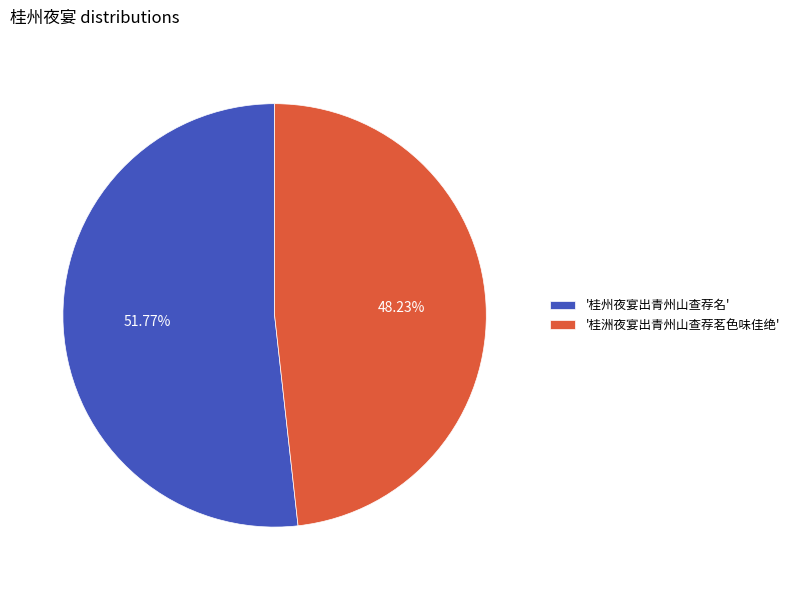

Combined, do '桂州夜宴出青州山查荐名' and '桂洲夜宴出青州山查荐茗色味佳绝' account for over 50%?

Yes